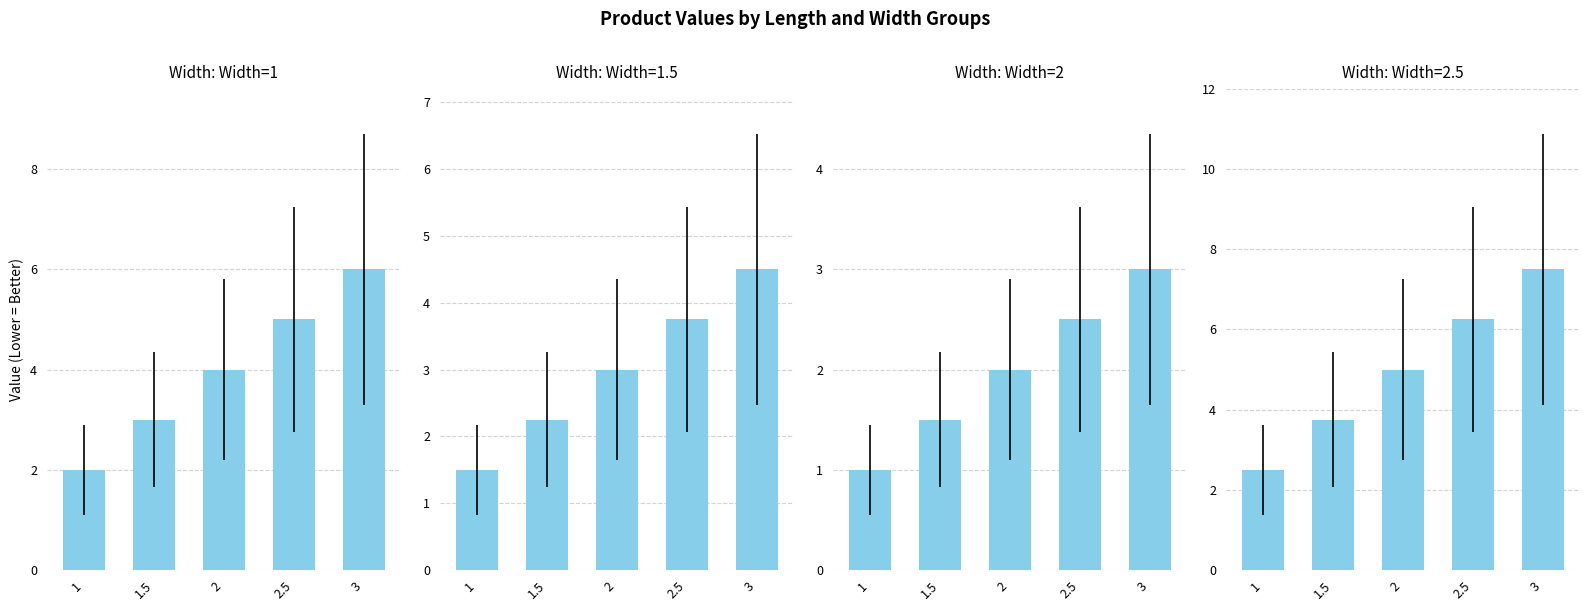

What is the minimum value shown in the chart?

1.0